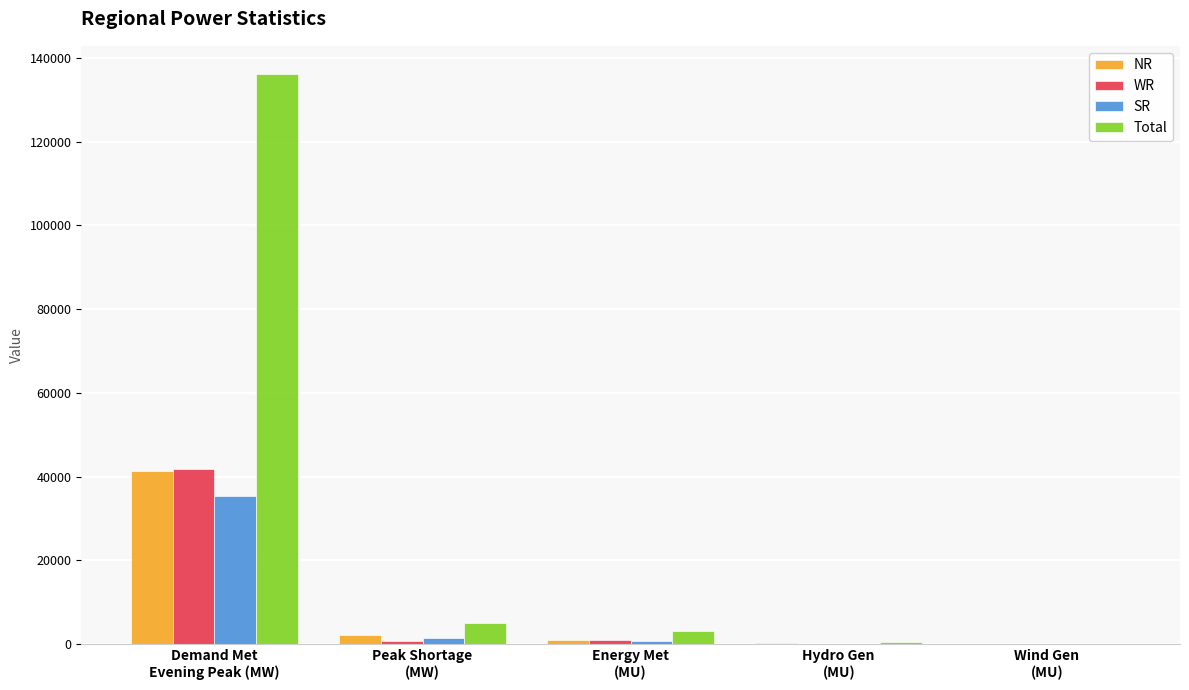

Which series has the largest total across all categories?

Total